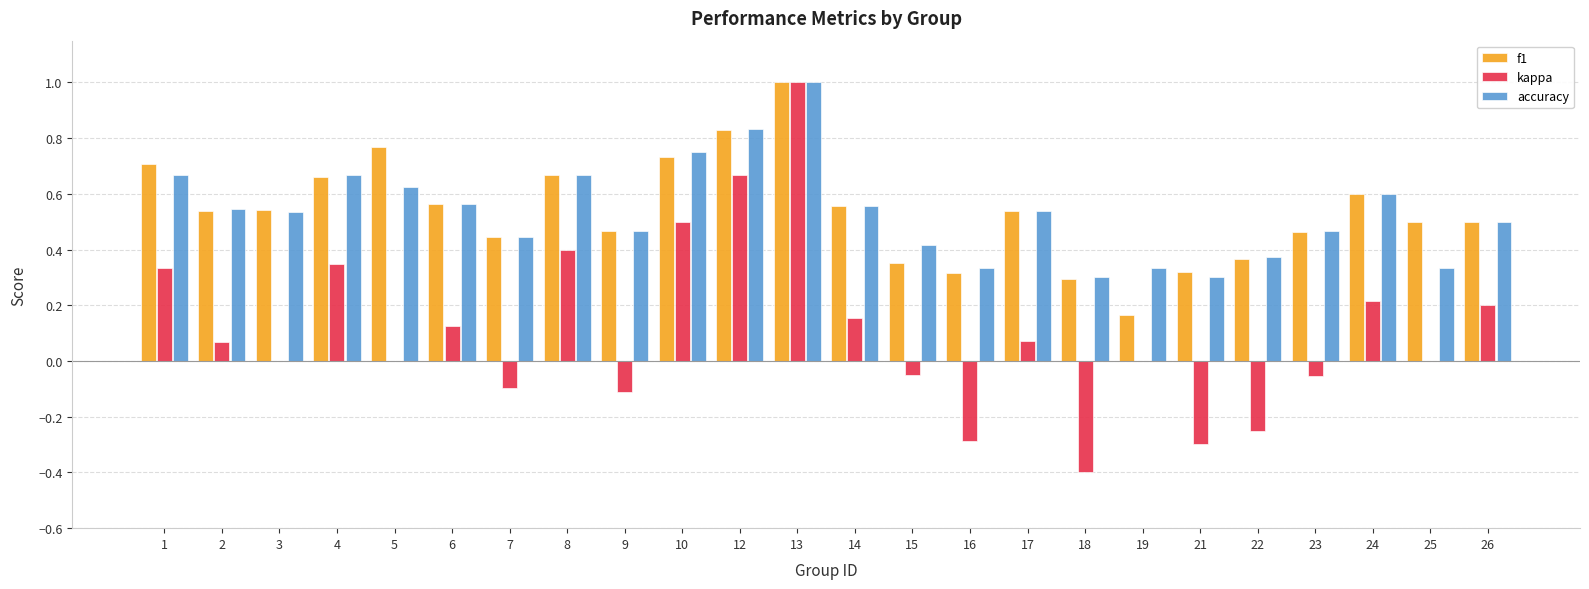

Which series has the largest range (max minus min)?

kappa